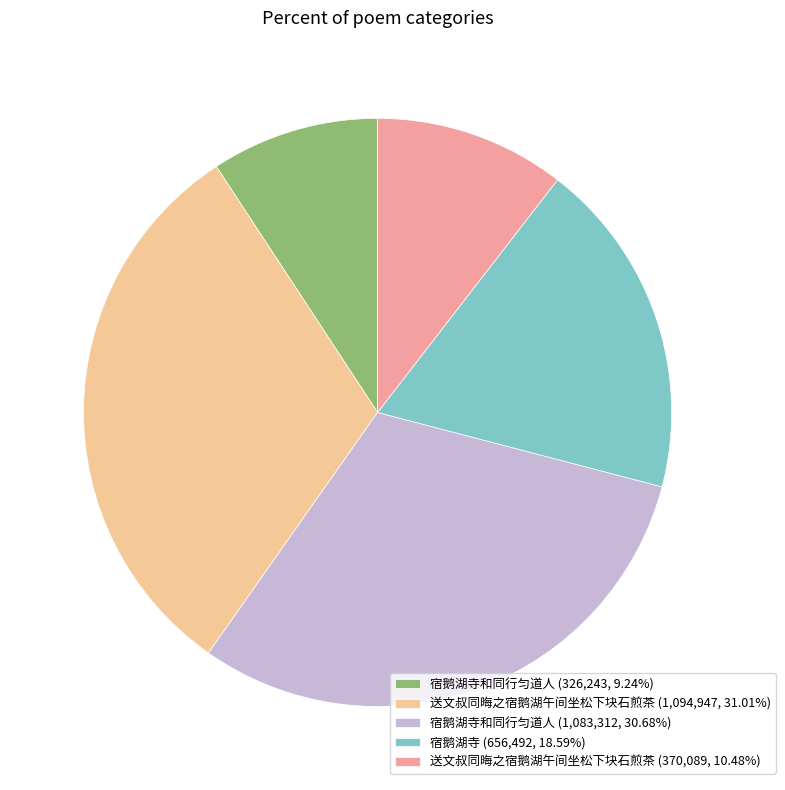

What is the ratio of the value at 宿鹅湖寺和同行匀道人 (1,083,312, 30.68%) to the value at 送文叔同晦之宿鹅湖午间坐松下块石煎茶 (370,089, 10.48%)?

2.9